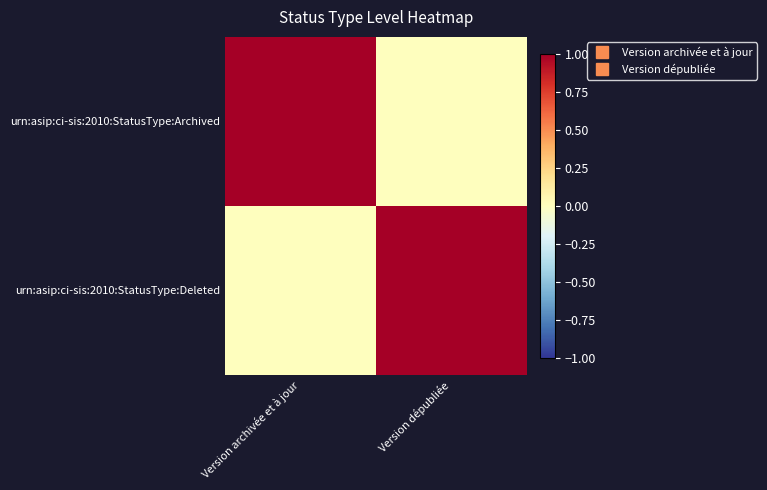

List the series in order of their peak value, highest first.

urn:asip:ci-sis:2010:StatusType:Archived, urn:asip:ci-sis:2010:StatusType:Deleted